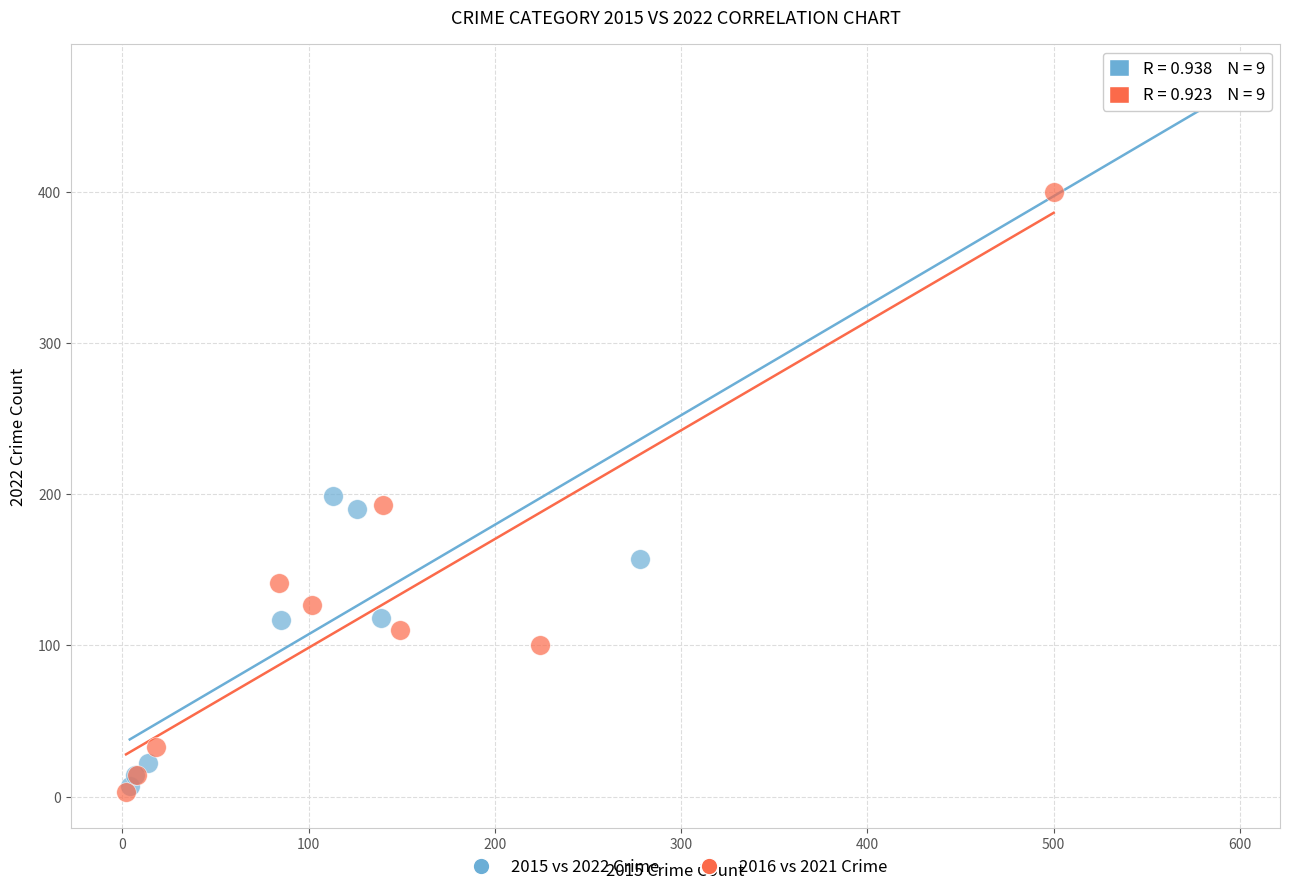

Which series has the largest Y range (max minus min)?

2015 vs 2022 Crime